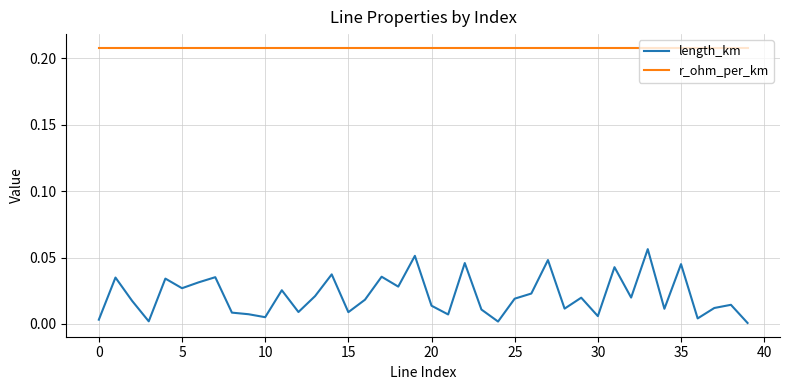

Which series has the widest spread of values?

length_km